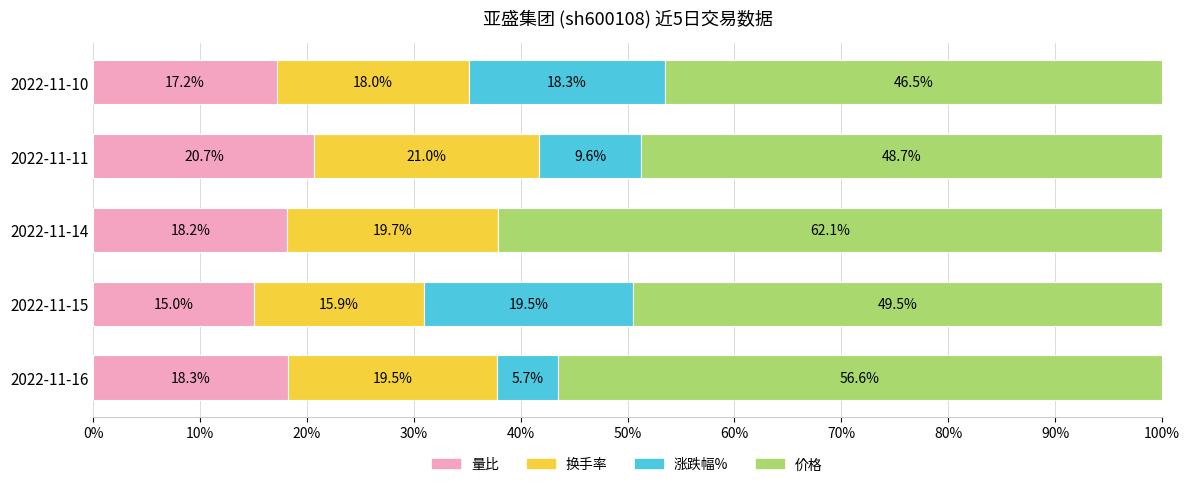

The value of 量比 at 2022-11-11 is 20.7. True or false?

True